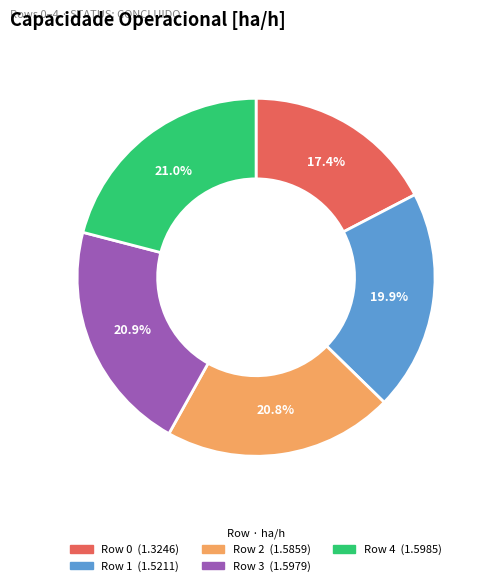

What percentage is NOT represented by Row 3?

79.1%